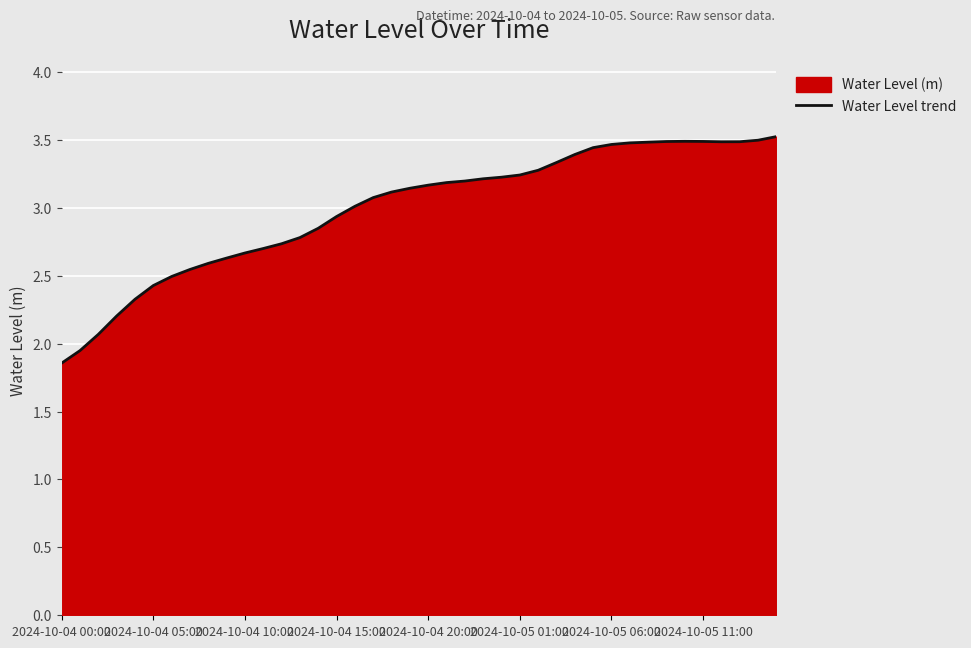

What is the difference between the maximum and minimum values?

1.7